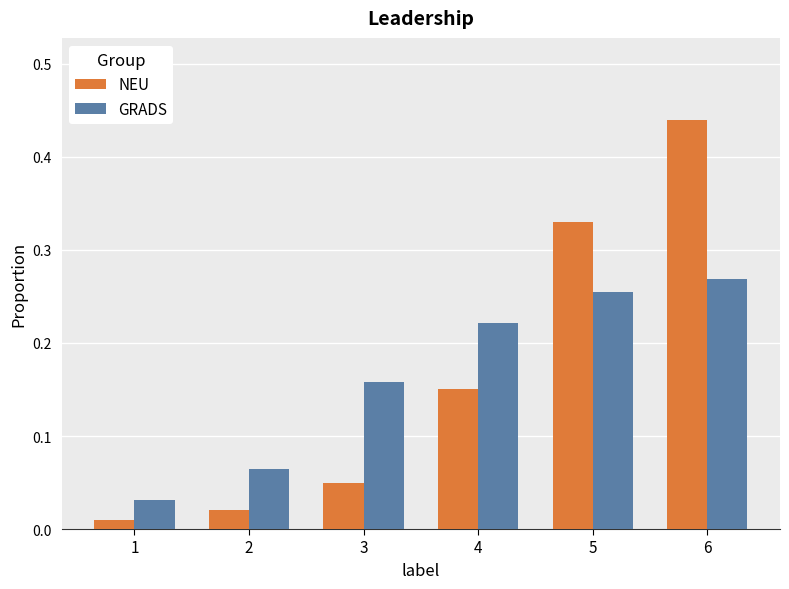

The value of GRADS at 6 is 0.5. True or false?

False